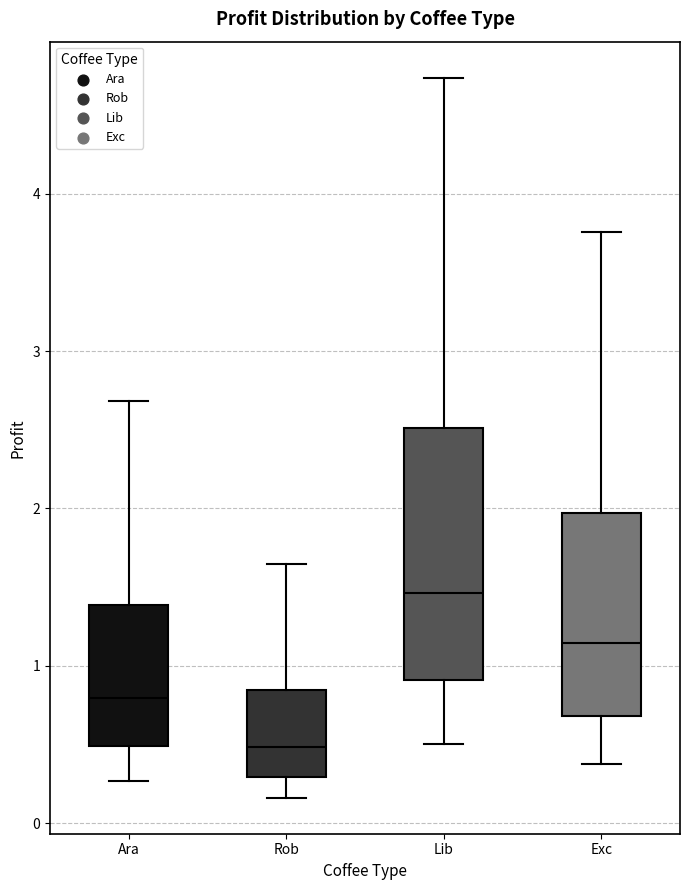

Where does the median line of the box for Lib sit on the y-axis? The values are not printed on the chart, so give them approximately, as read against the axis.

1.5